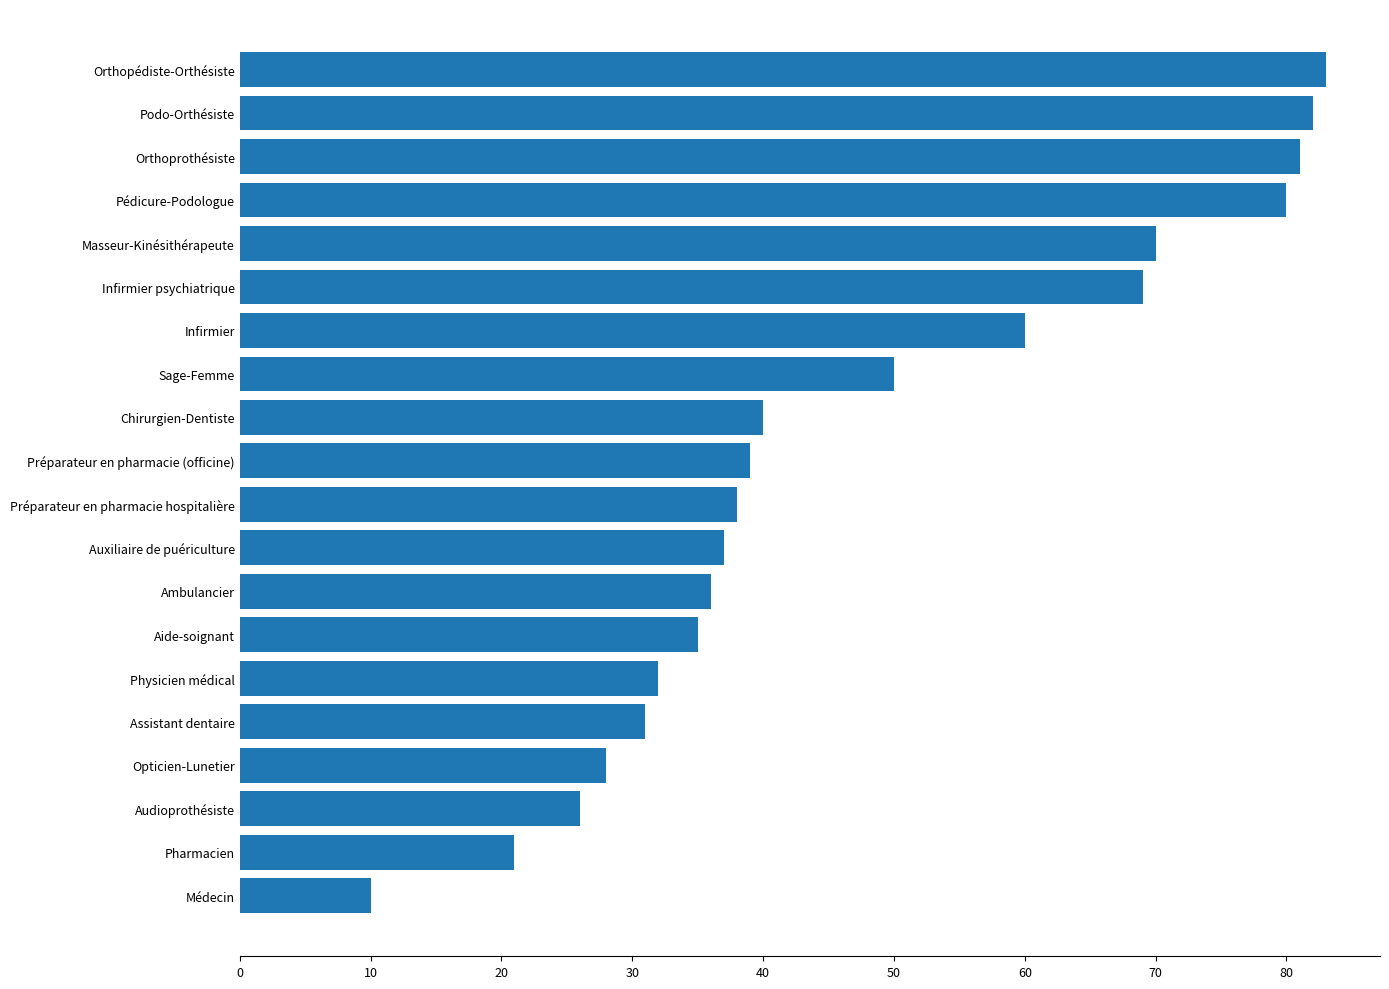

Is it true that the value at Pharmacien is 33?

False